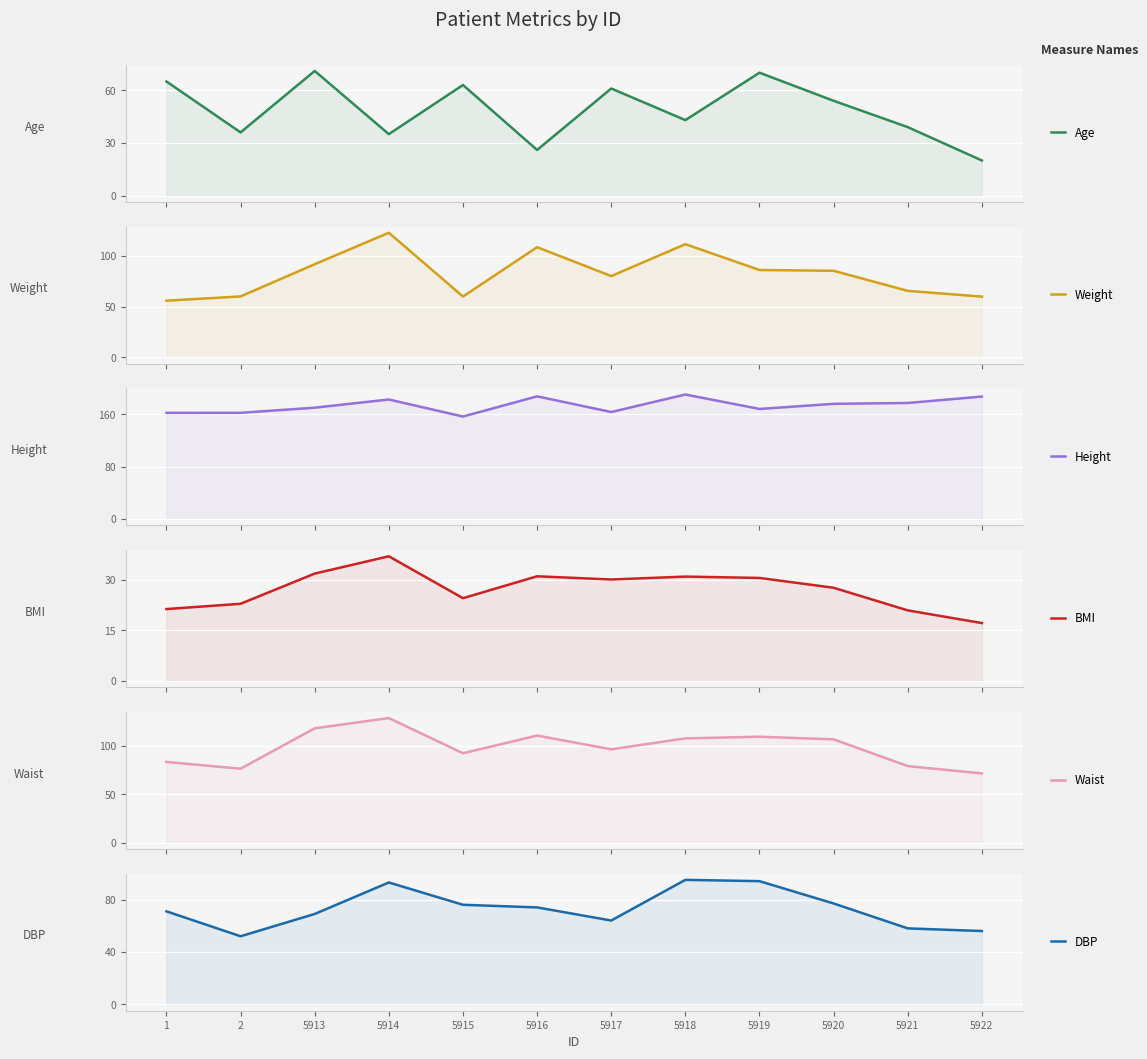

What is the value of the Weight point at the 10th from the left?

85.5